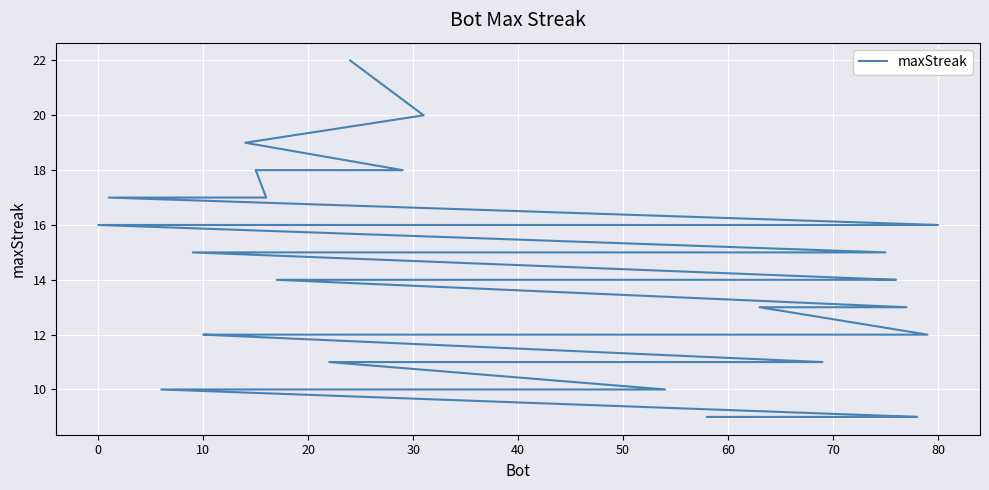

What is the maximum value shown in the chart?

22